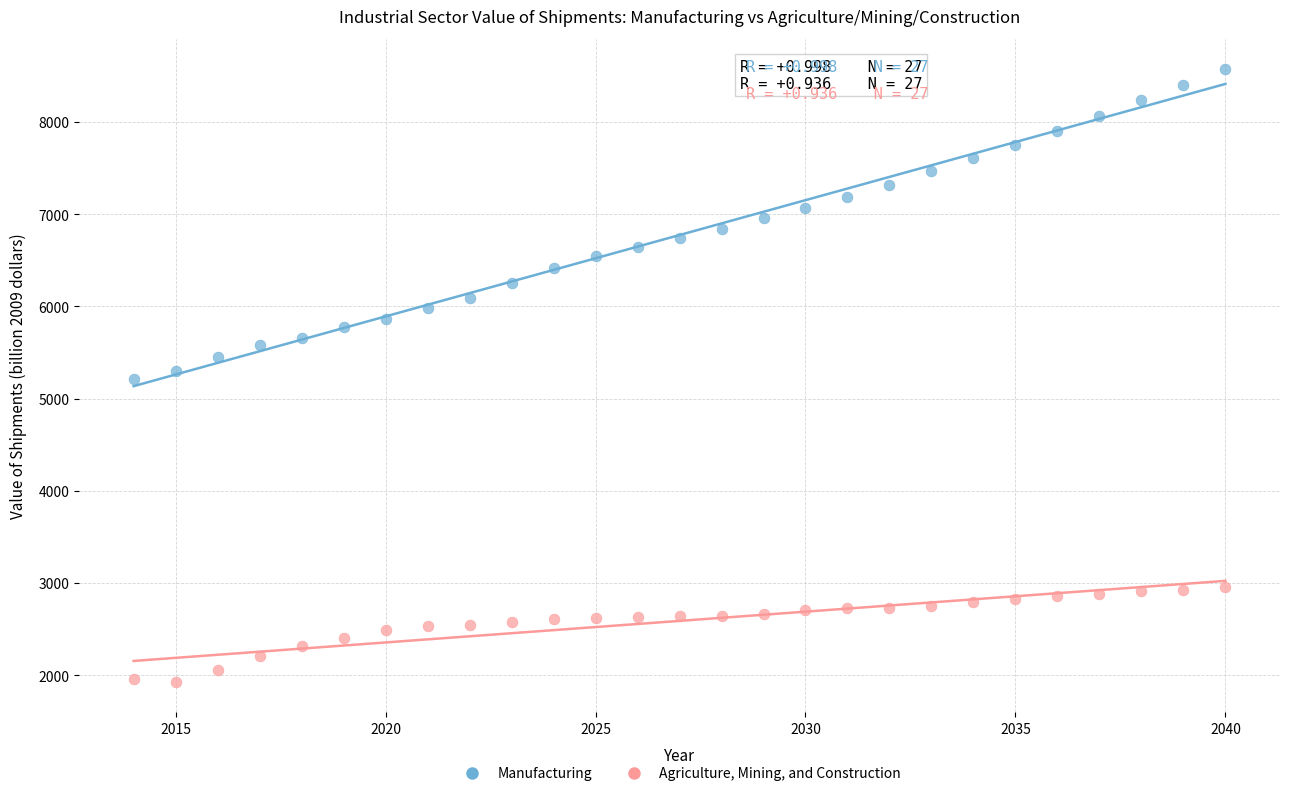

Which series reaches the maximum Y coordinate?

Manufacturing